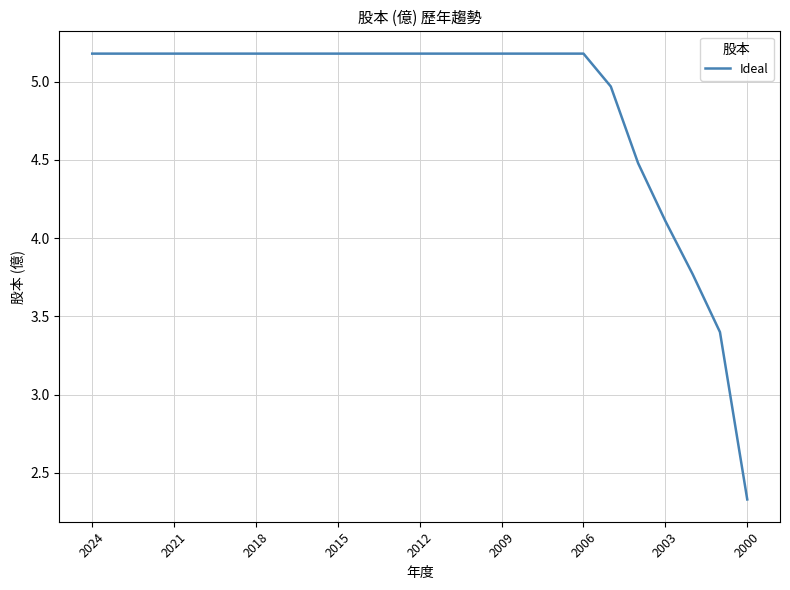

What is the greatest value displayed?

5.2